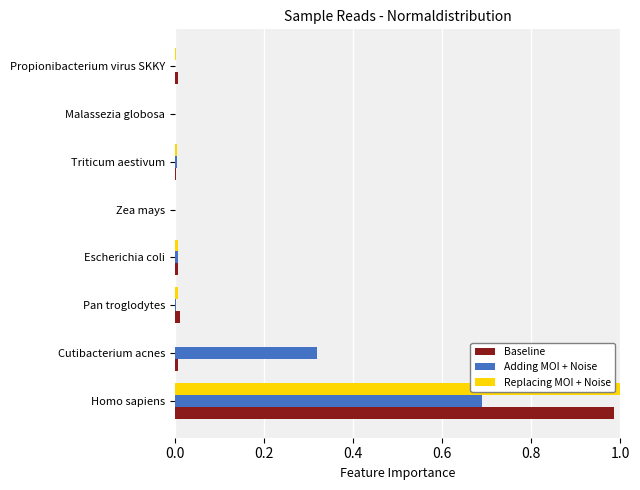

The value of Replacing MOI + Noise at Escherichia coli is 0.0. True or false?

True